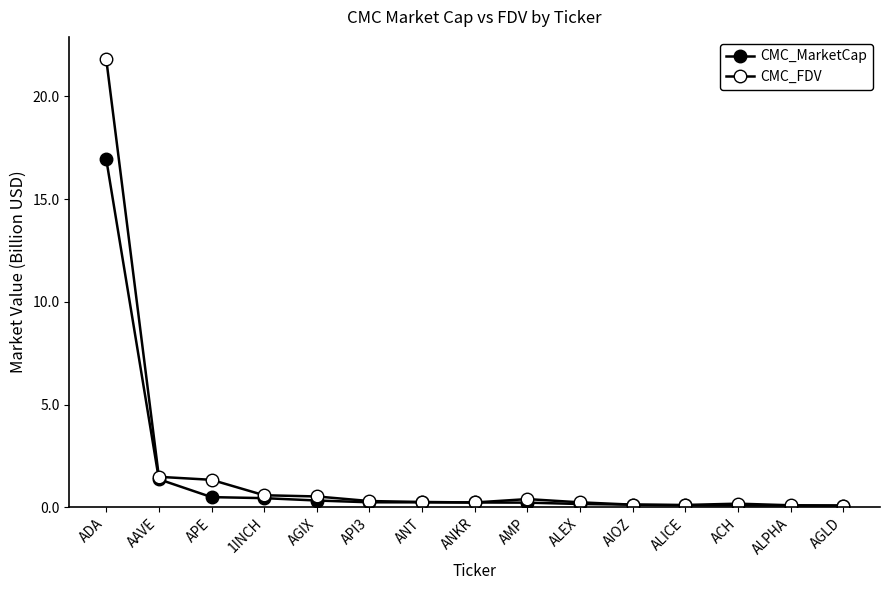

Which series has the largest total across all categories?

CMC_FDV